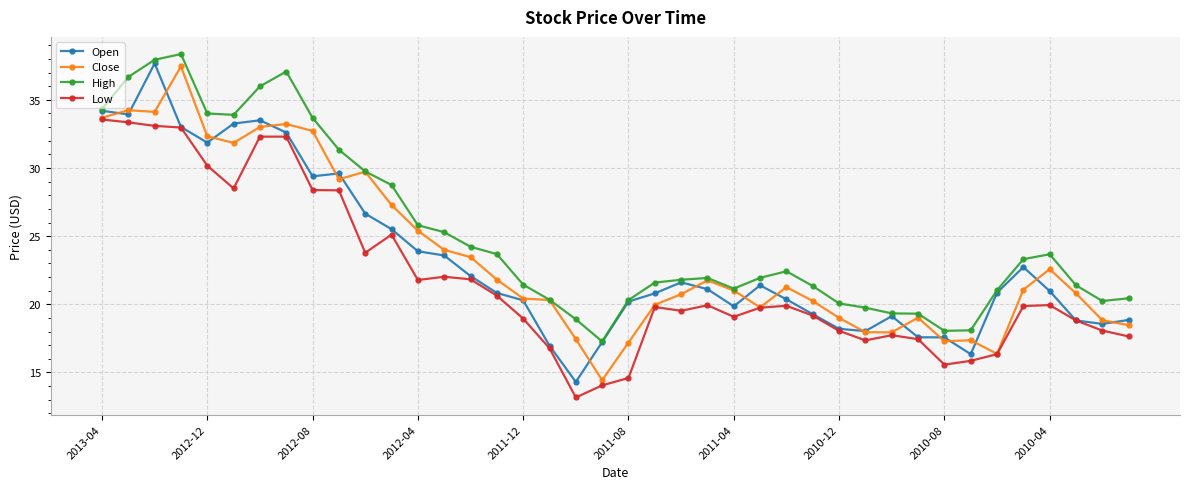

True or false: High and Low intersect in this chart.

False